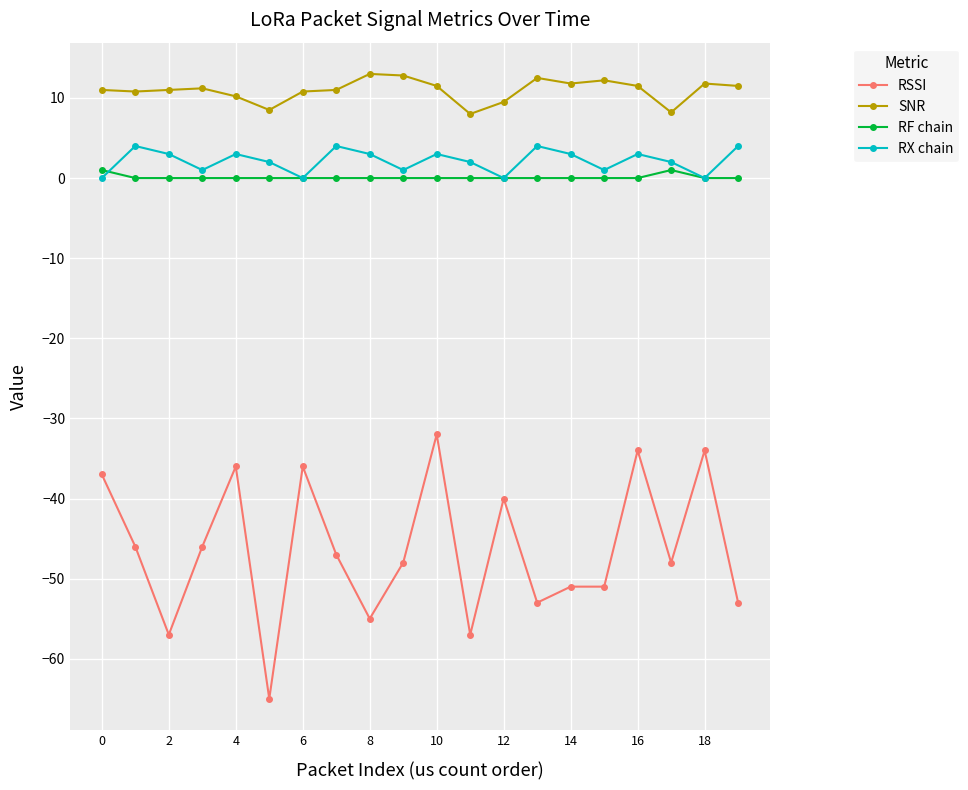

Which series has the largest total across all categories?

SNR